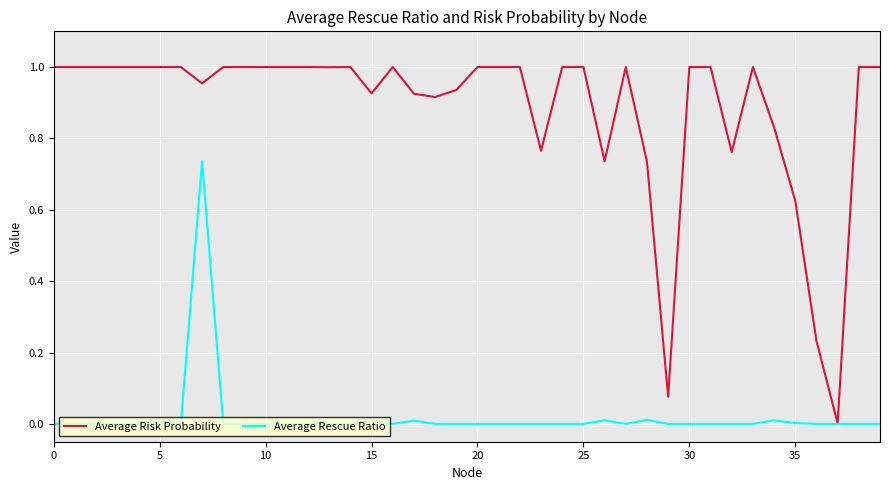

Which series has the largest total across all categories?

Average Risk Probability